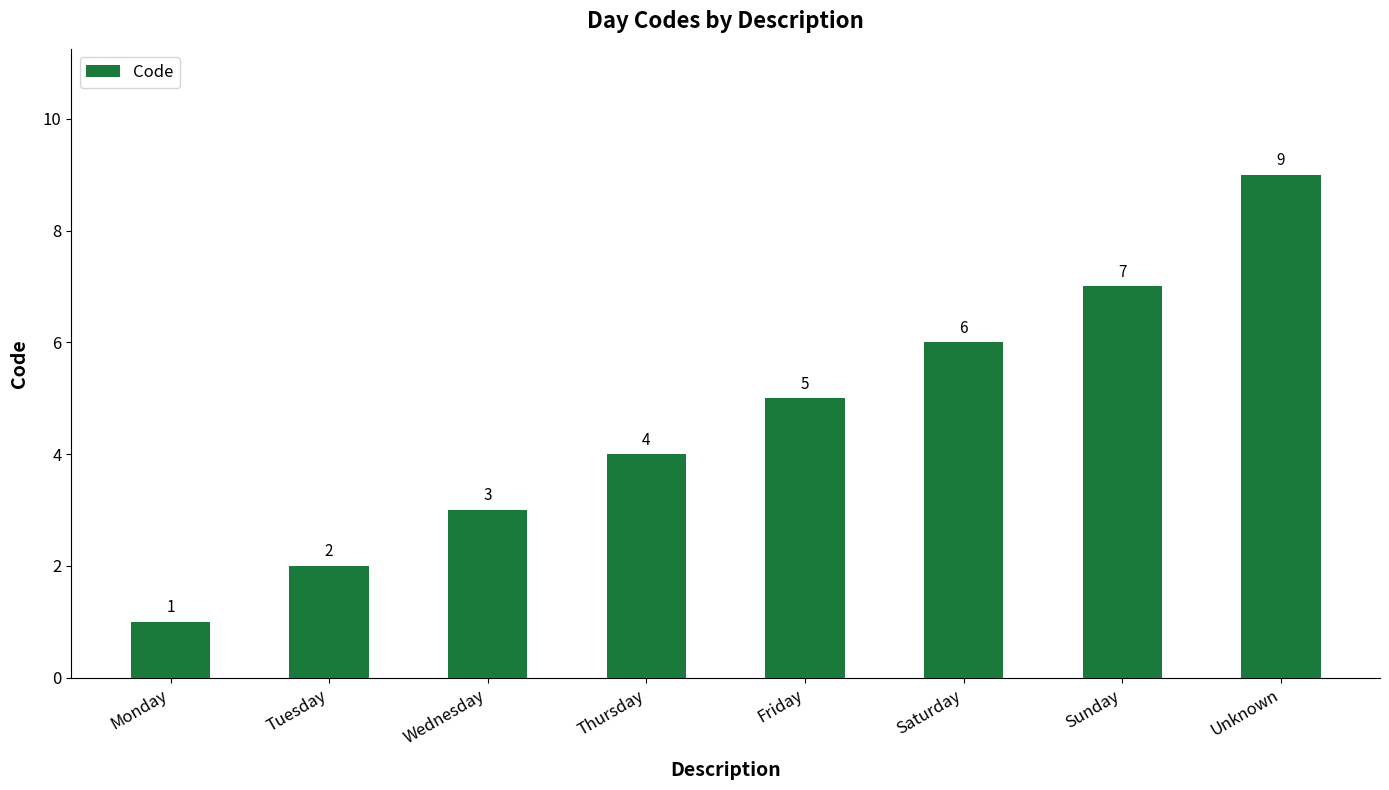

True or false: the data shows 2 at Wednesday.

False